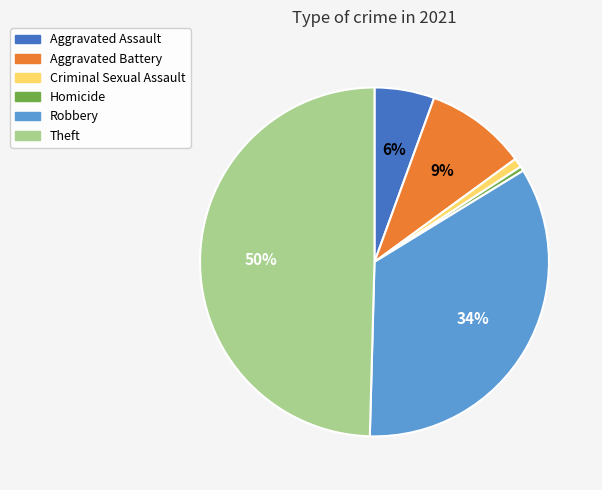

Is Criminal Sexual Assault the majority of the pie?

No